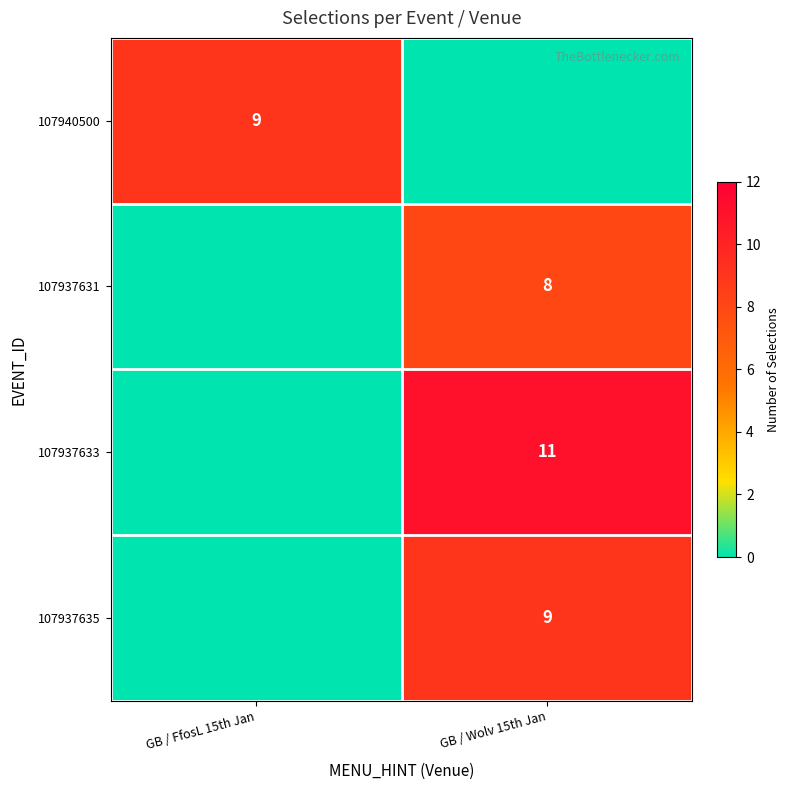

What is the maximum value shown in the chart?

11